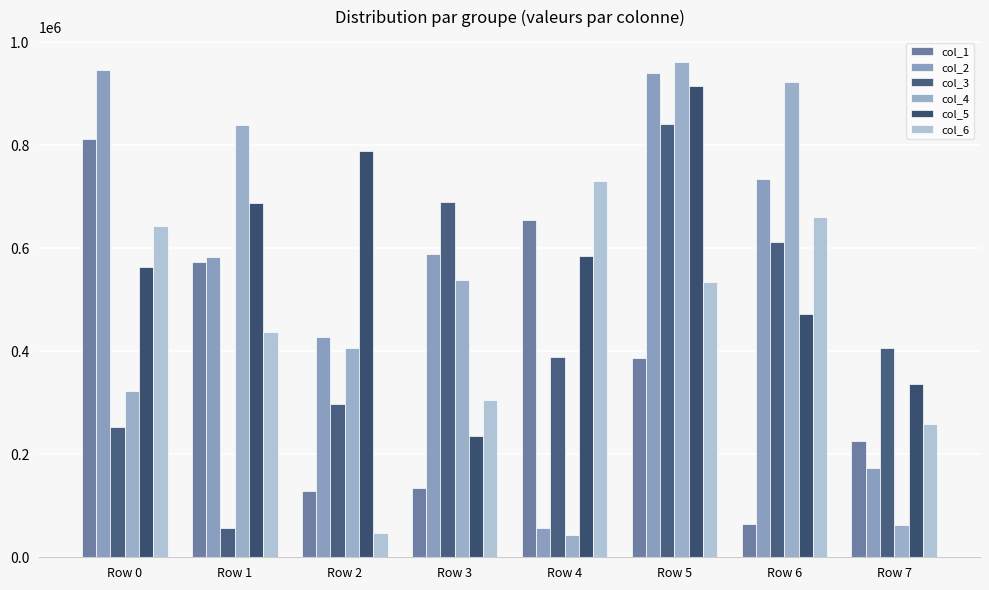

How many data points does each series have?

8